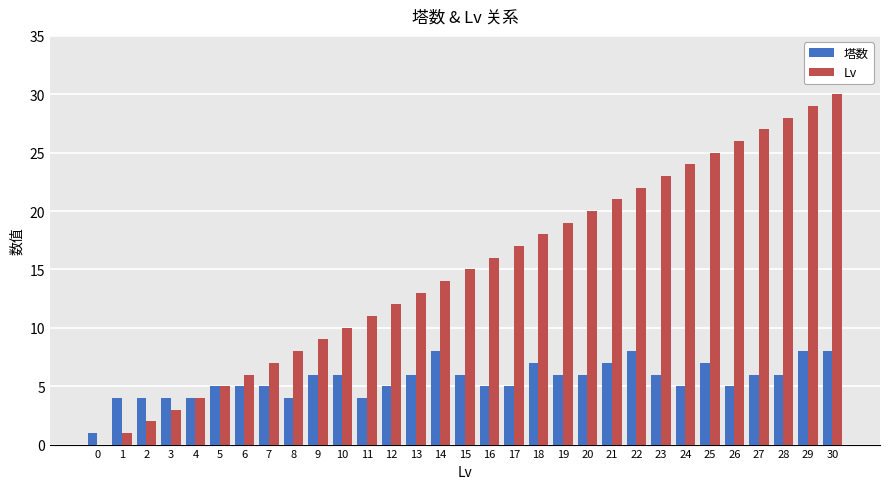

Which category has the highest value across all series?

30